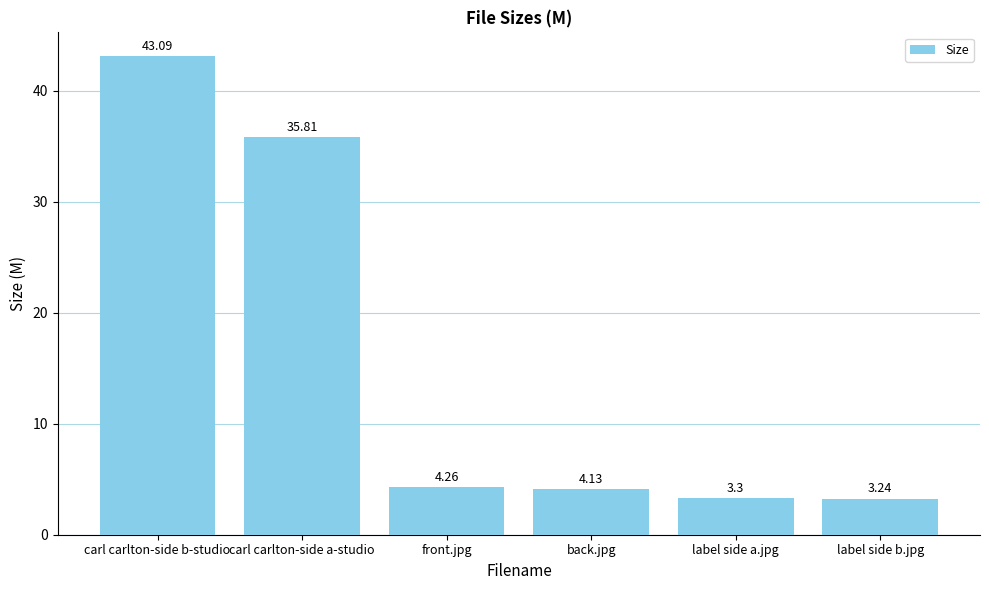

Where does the data first go above 4?

carl carlton-side b-studio